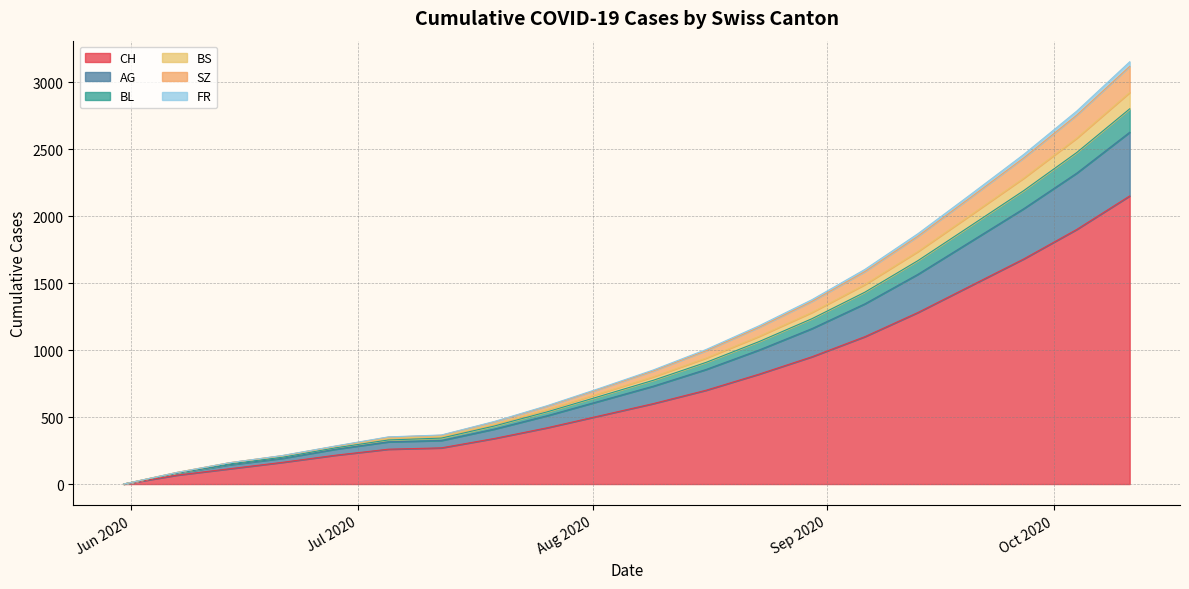

What is the highest value of the CH series?

2150